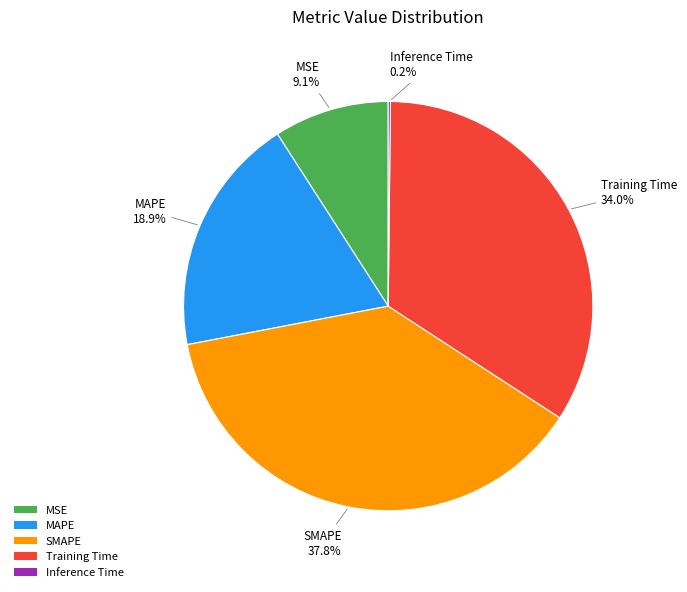

Which slice is the largest?

SMAPE